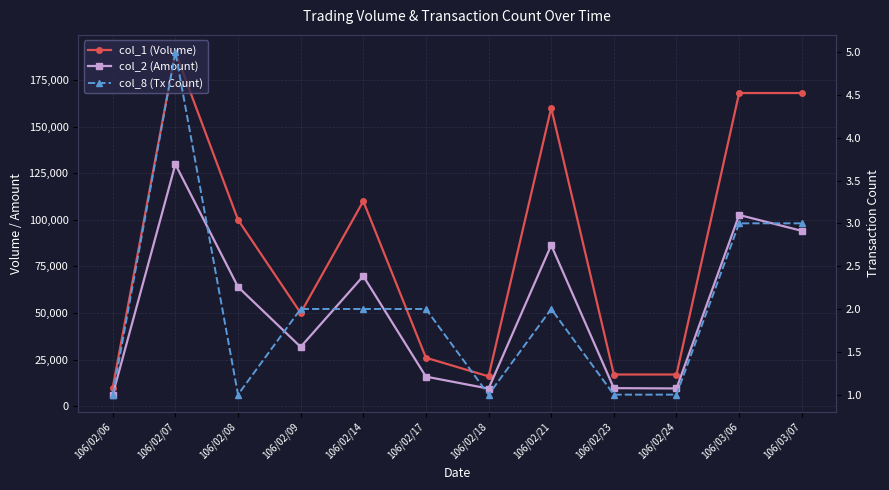

What is the label of the 10th point from the left?

106/02/24